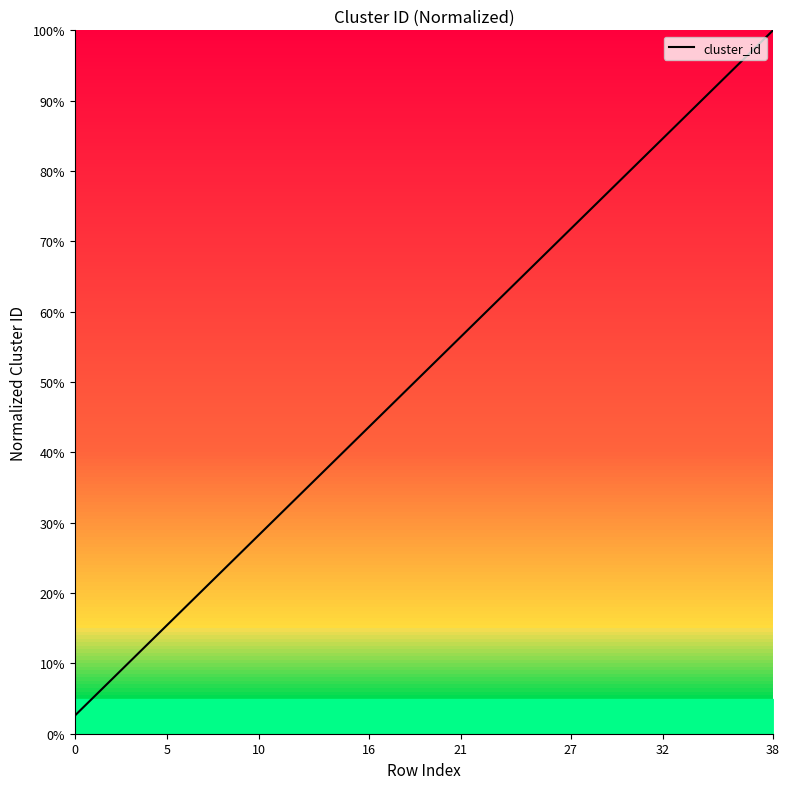

Does the chart have visible grid lines?

No